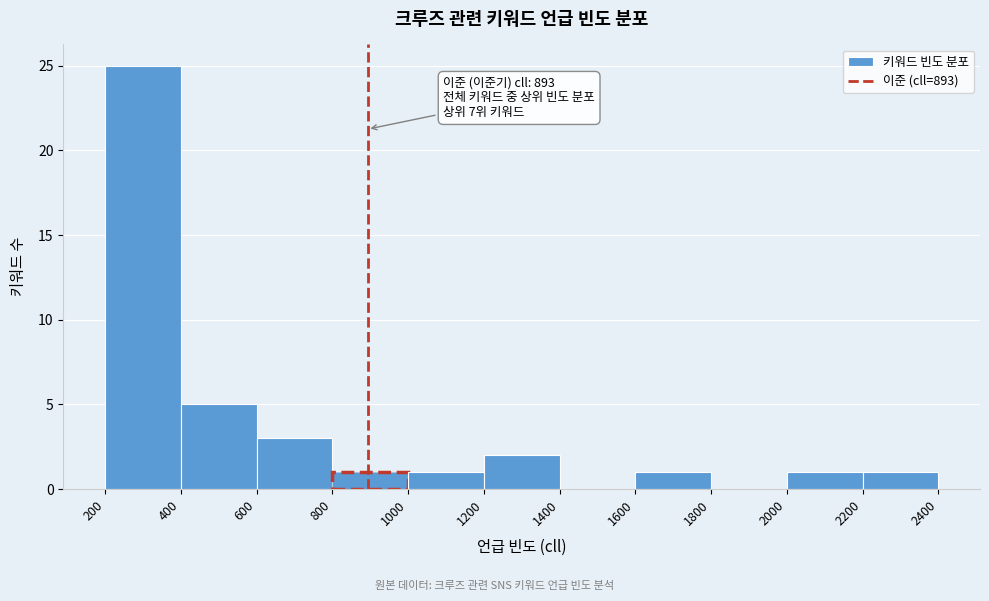

Which range on the x-axis has the tallest bar?

200 to 400